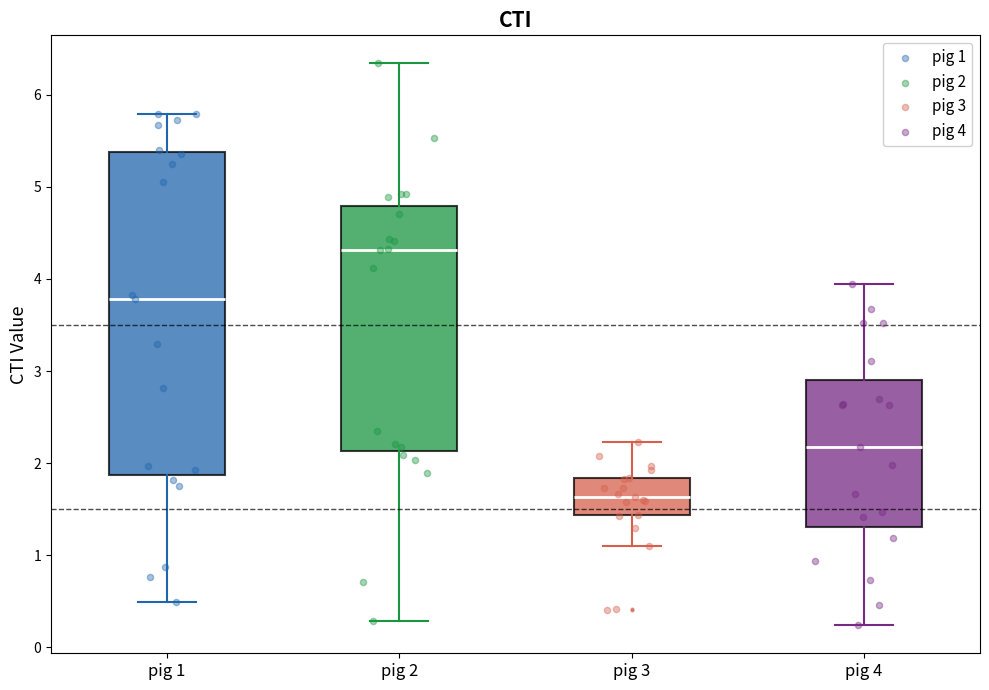

Which box's median line is the highest?

pig 2